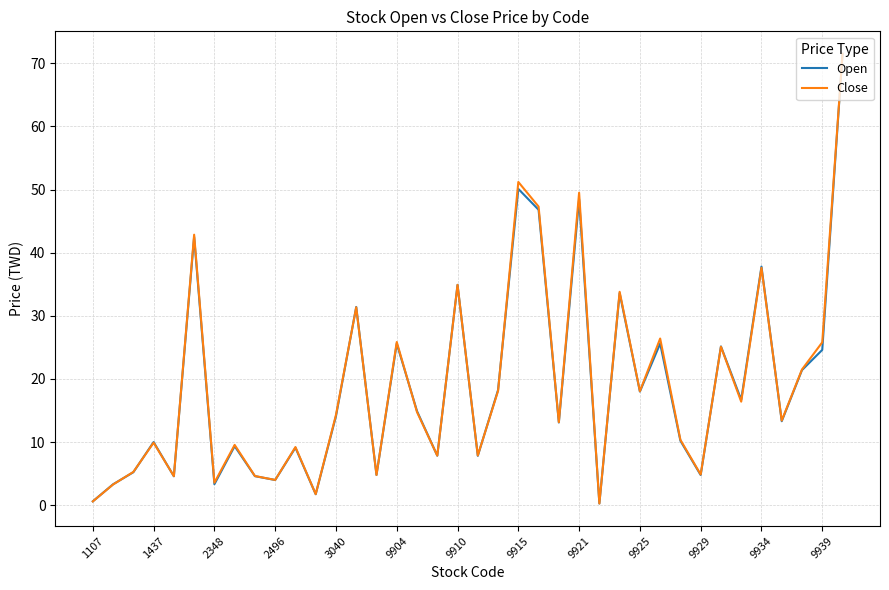

How many interior local valleys does the Close series have?

13